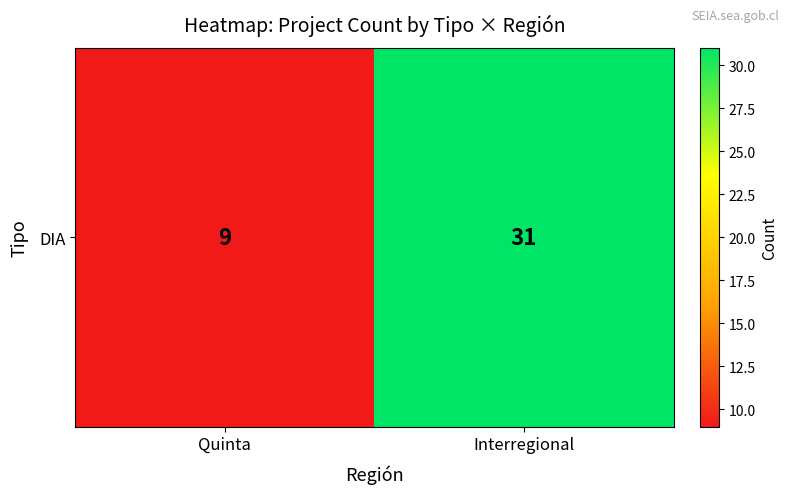

The value at Quinta is 9. True or false?

True